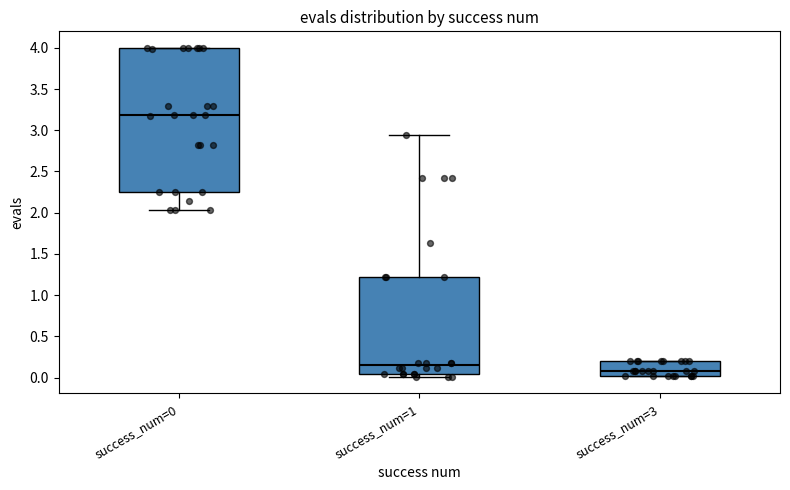

Which box has the lowest median line?

success_num=3